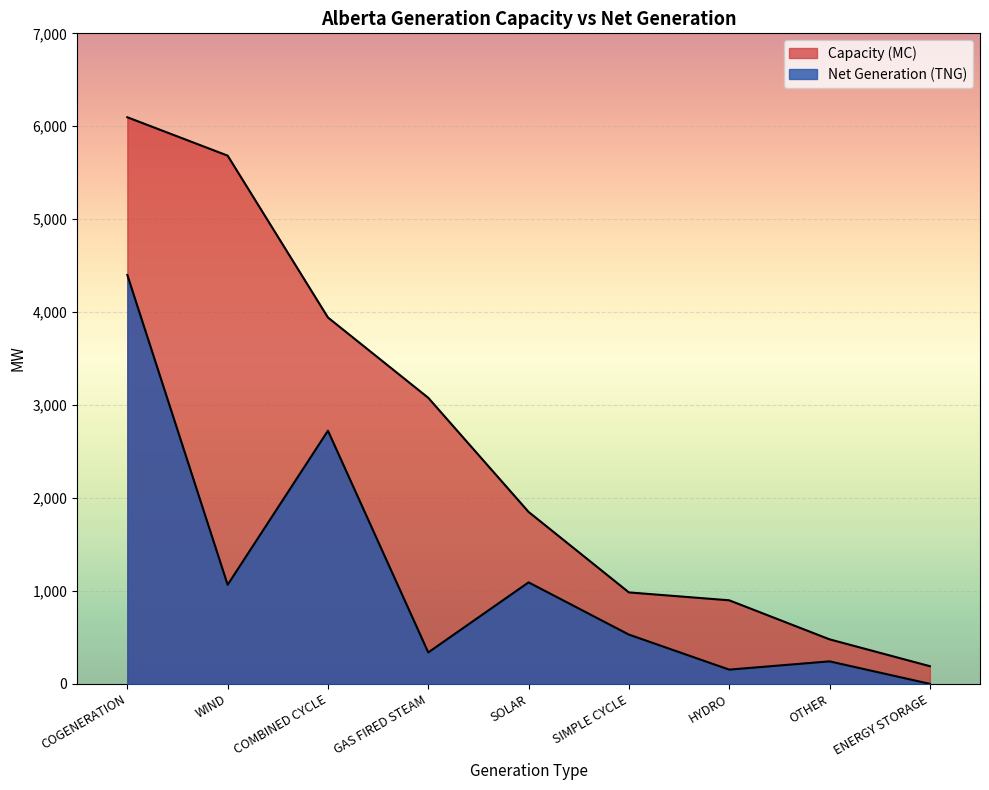

The Capacity (MC) series shows 6097 at COGENERATION. True or false?

True